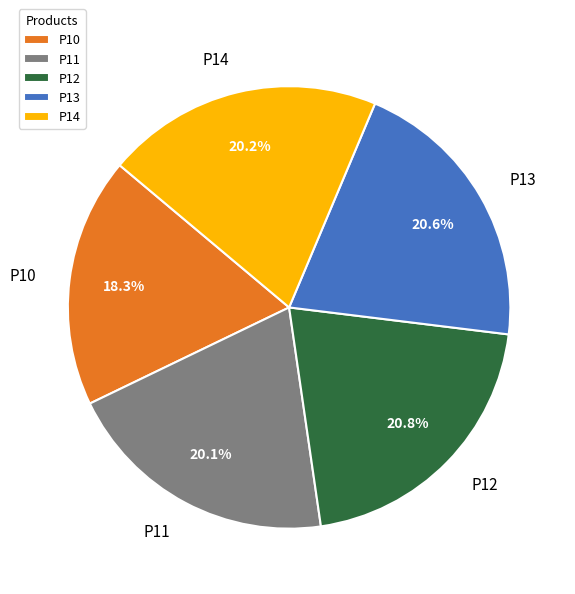

To the nearest percent, what percentage of the pie is P13?

21%